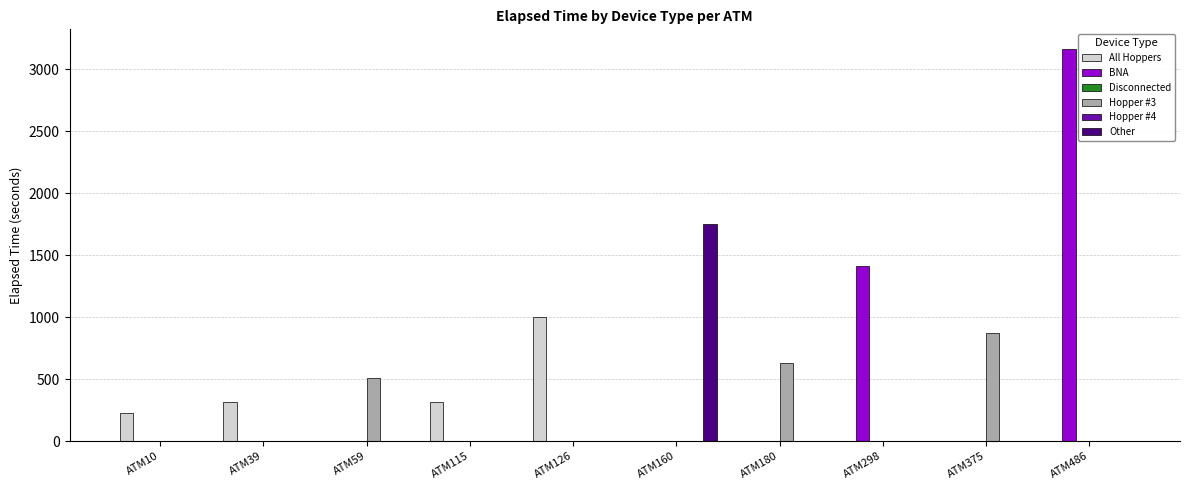

What is the spread (max minus min) of values at ATM375?

870